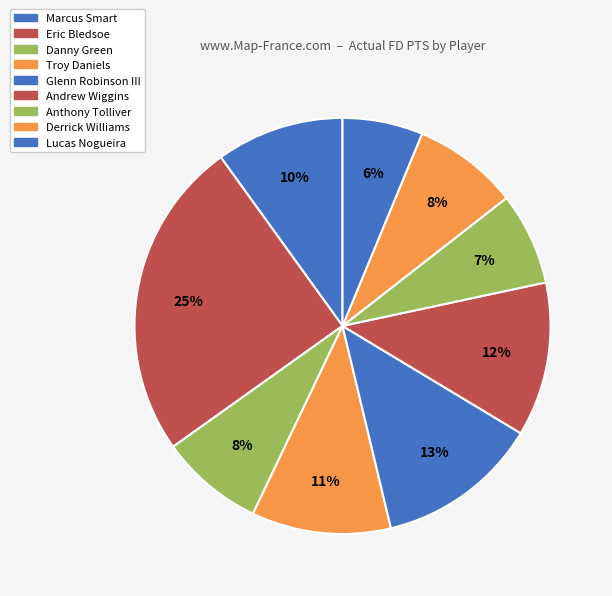

Rank the categories by value from highest to lowest.

Eric Bledsoe, Glenn Robinson III, Andrew Wiggins, Troy Daniels, Marcus Smart, Derrick Williams, Danny Green, Anthony Tolliver, Lucas Nogueira